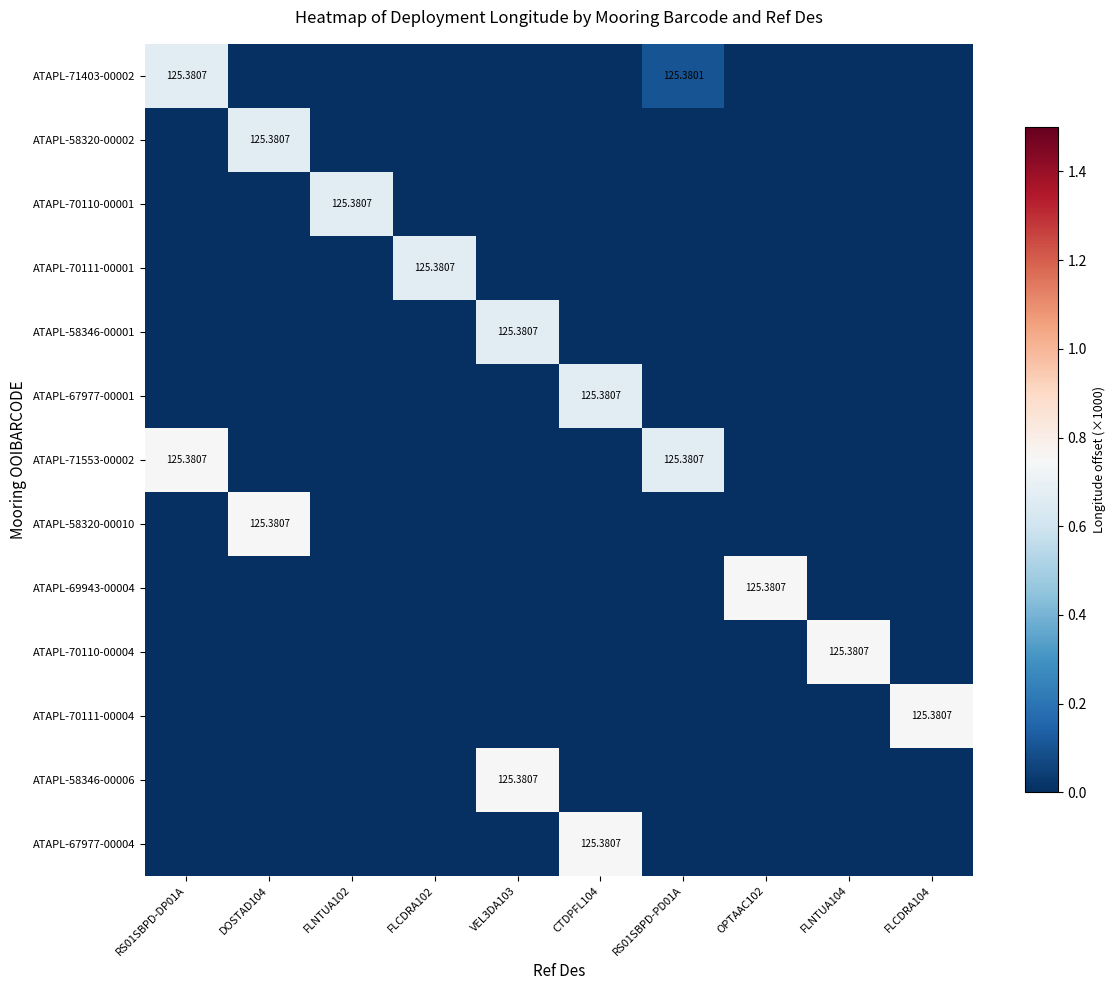

What is the maximum value shown in the chart?

0.7